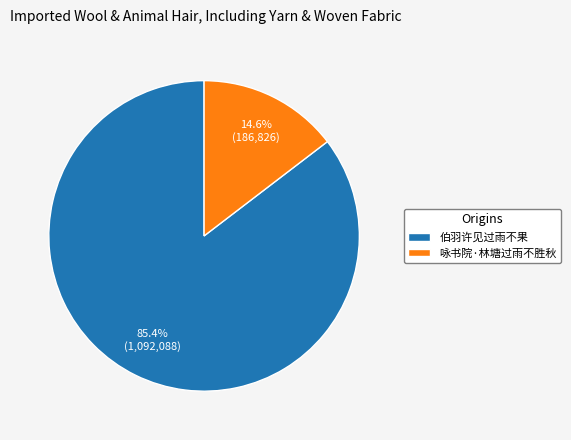

To the nearest percent, what is the difference between the largest and smallest slice percentages?

71%